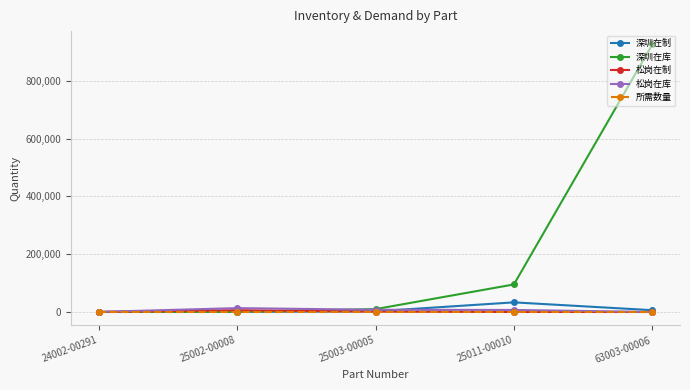

Which series has the largest range (max minus min)?

深圳在库